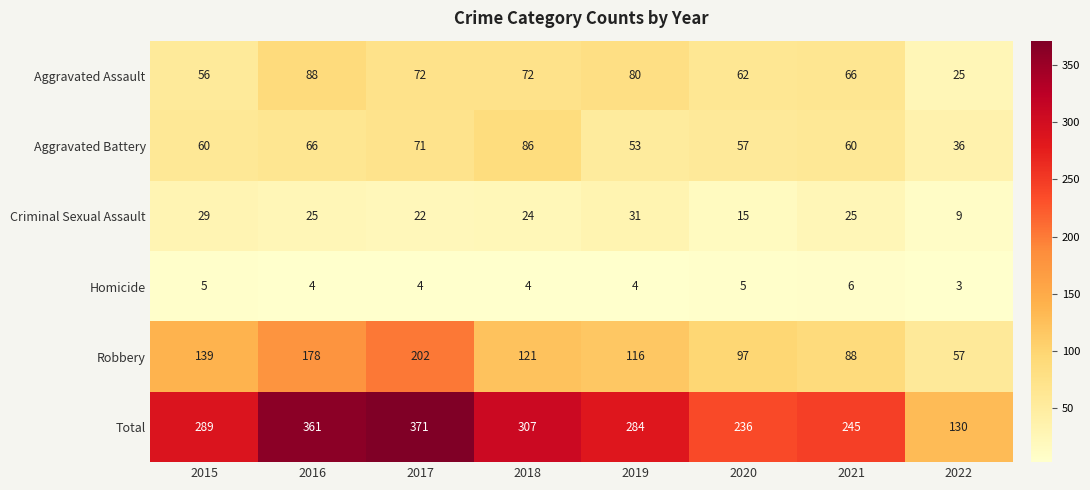

Which series has the largest range (max minus min)?

Total